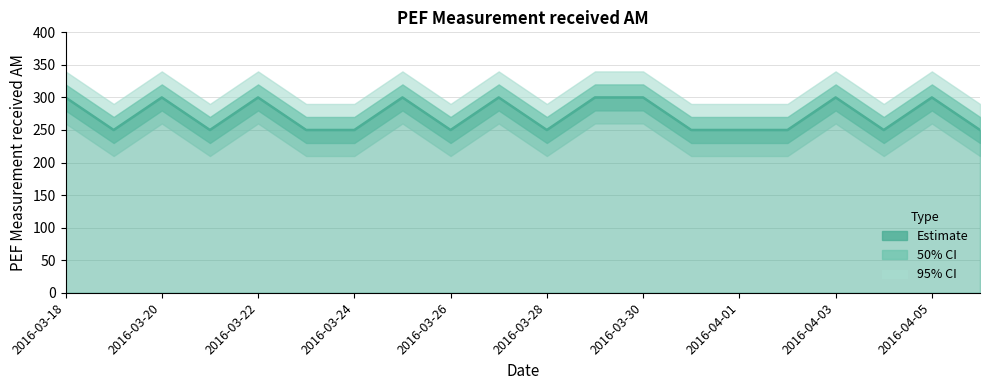

How many data points are above 250?

9